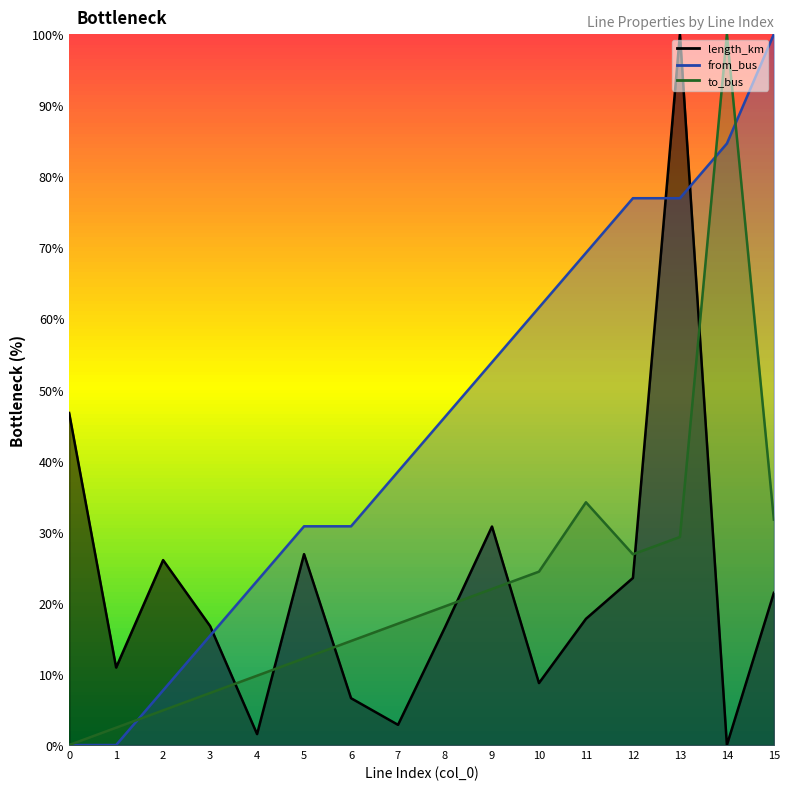

Which has a higher value, 6 or 11?

11